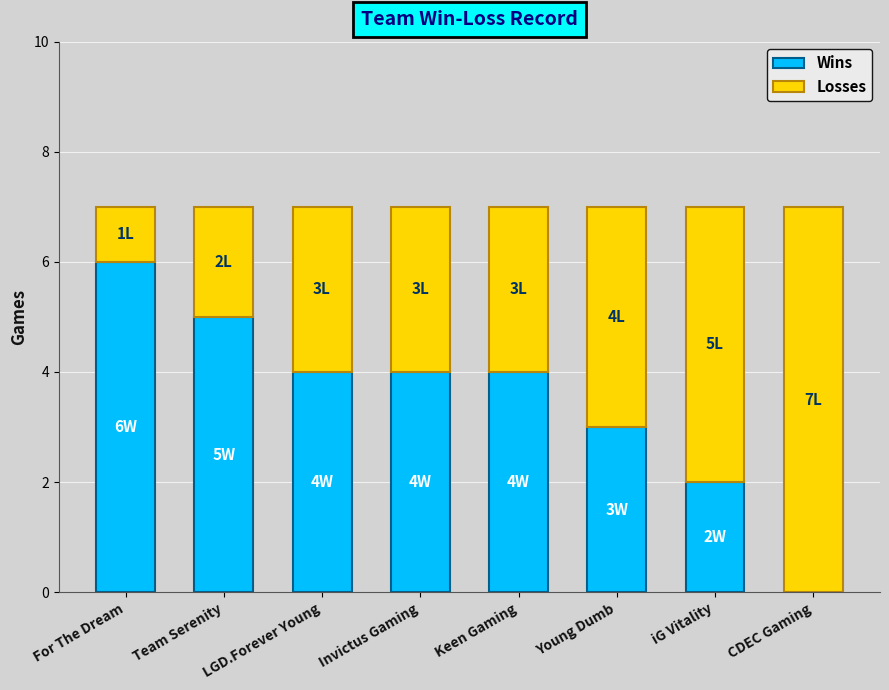

What is the total value across all series at For The Dream?

7